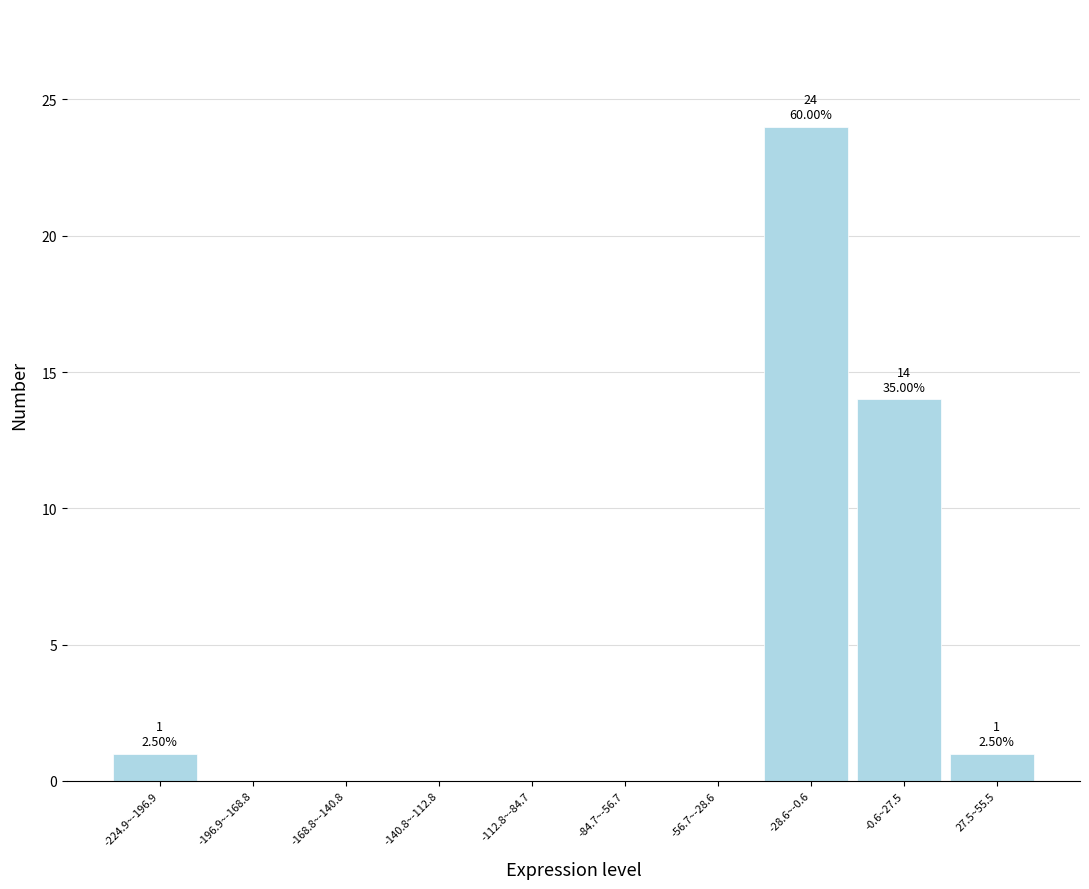

Reading left to right, extract all data points from this chart.

-224.9~-196.9=1	-196.9~-168.8=0	-168.8~-140.8=0	-140.8~-112.8=0	-112.8~-84.7=0	-84.7~-56.7=0	-56.7~-28.6=0	-28.6~-0.6=24	-0.6~27.5=14	27.5~55.5=1